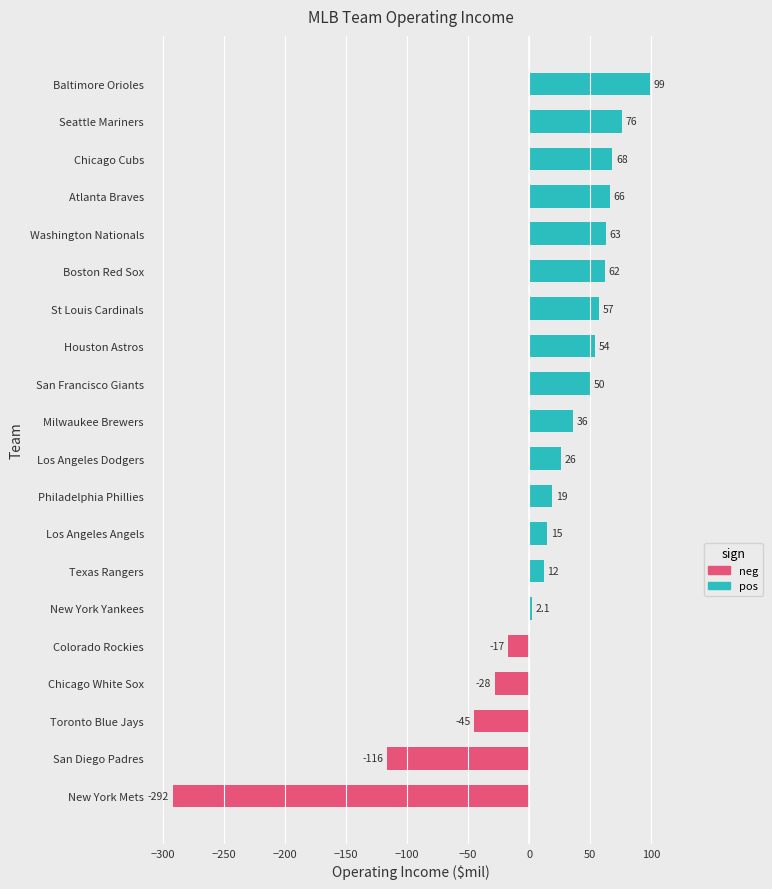

What is the sum of the values at Seattle Mariners and Chicago Cubs?

144.0